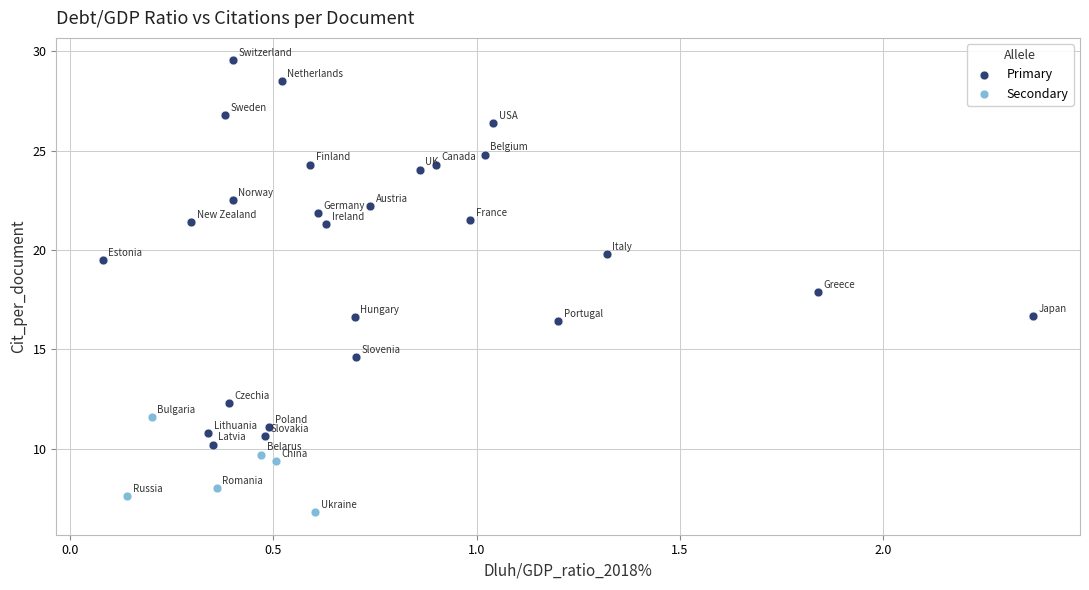

Which series reaches the minimum Y coordinate?

Secondary